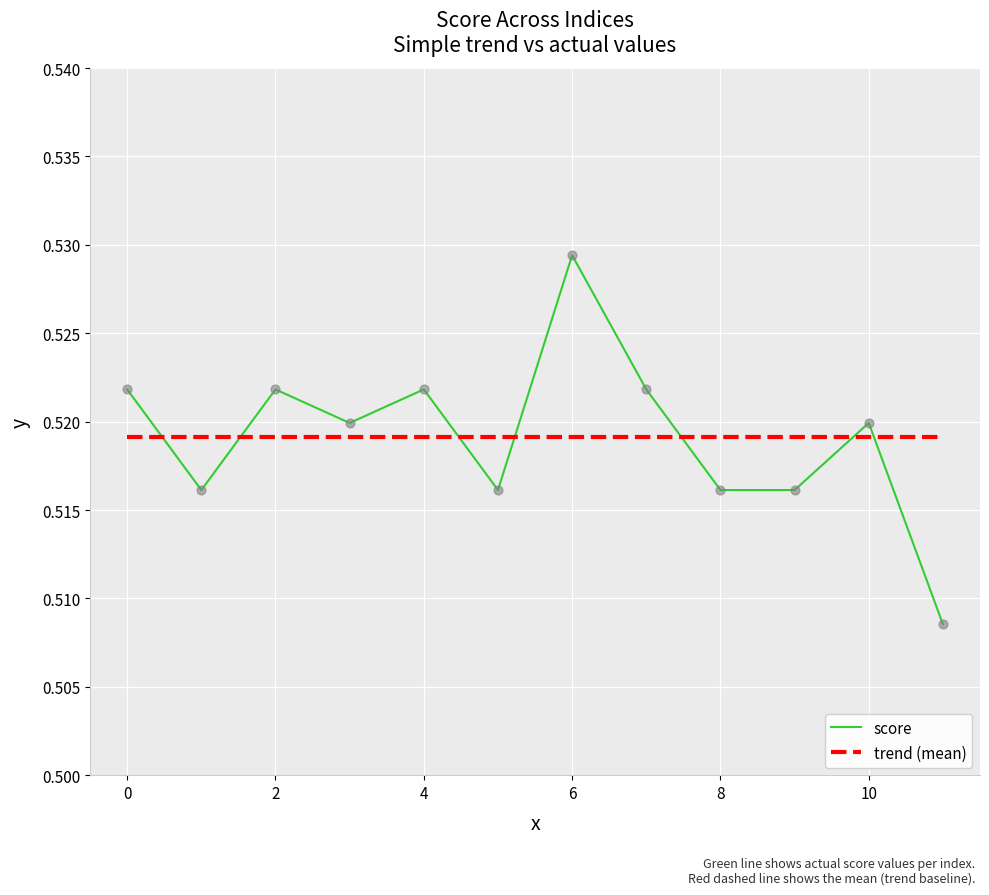

What are all the series names shown in the legend?

score, trend (mean)